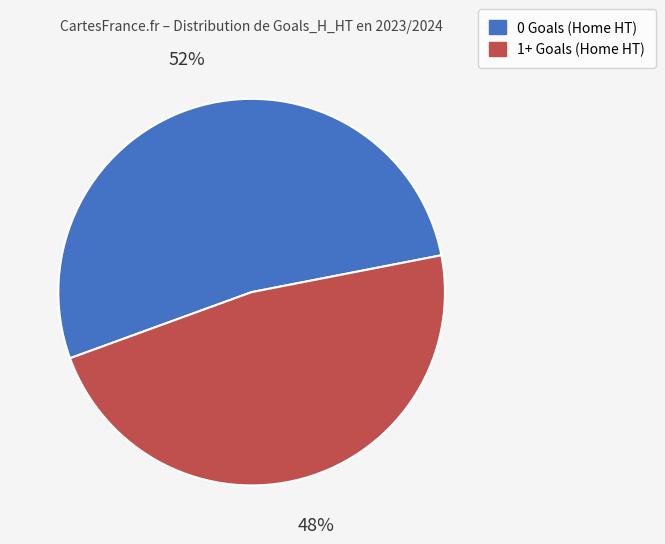

Rank the categories by value from lowest to highest.

1+ Goals (Home HT), 0 Goals (Home HT)